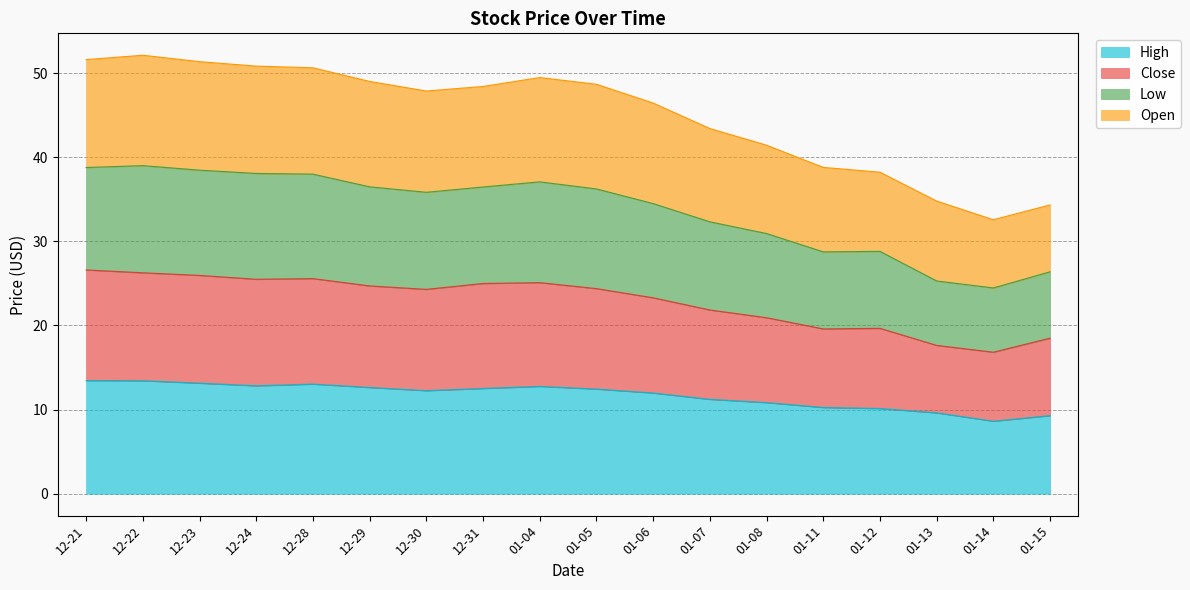

What is the total value across all series at 12-29?

49.0